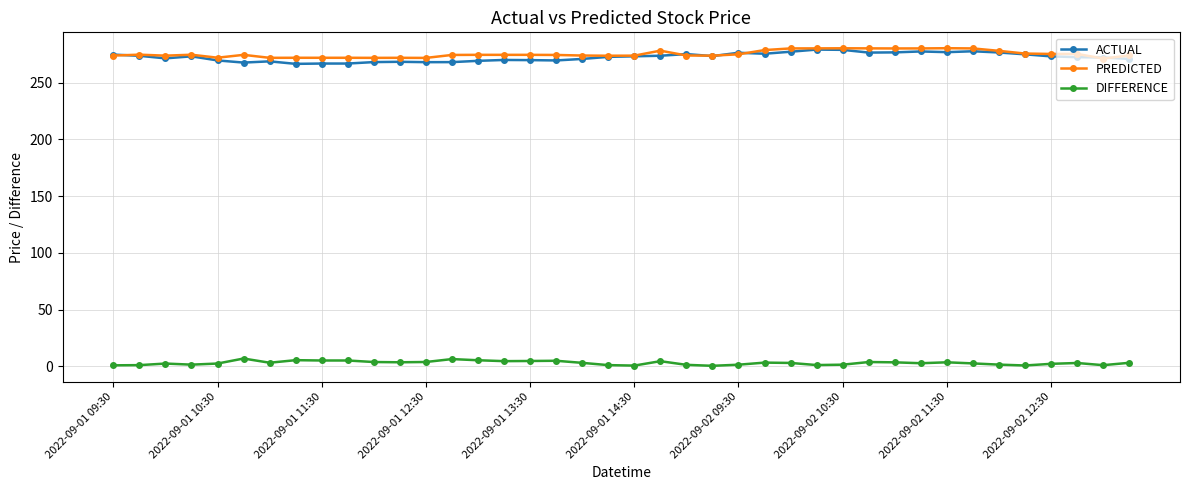

What is the difference between the maximum and second lowest values in the ACTUAL series?

12.3